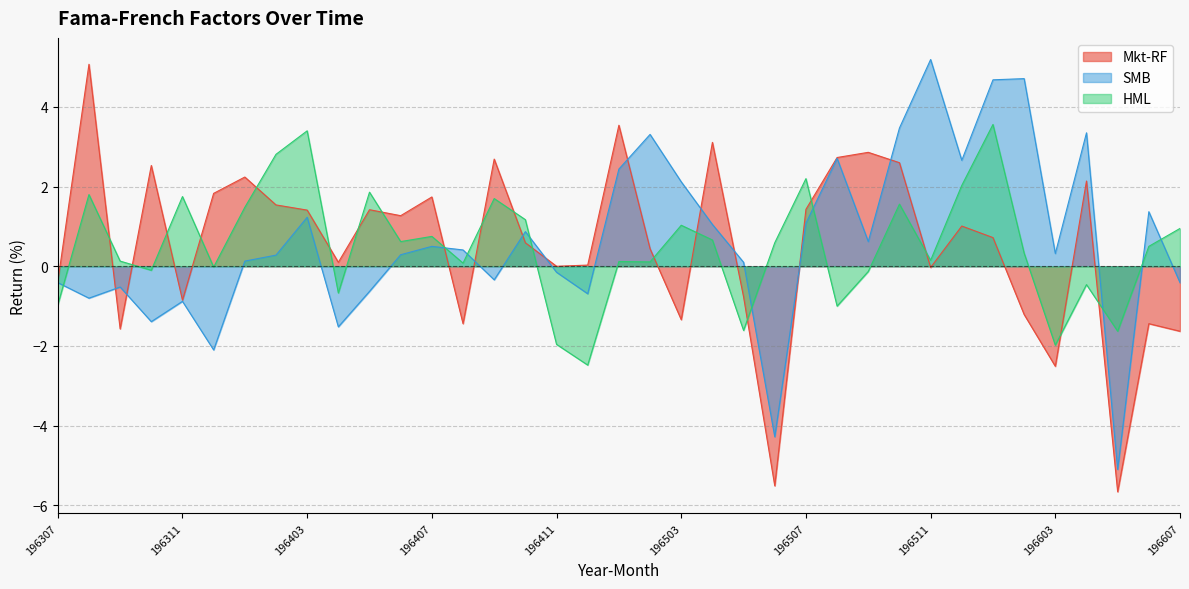

Which label corresponds to the largest value in the chart?

196511